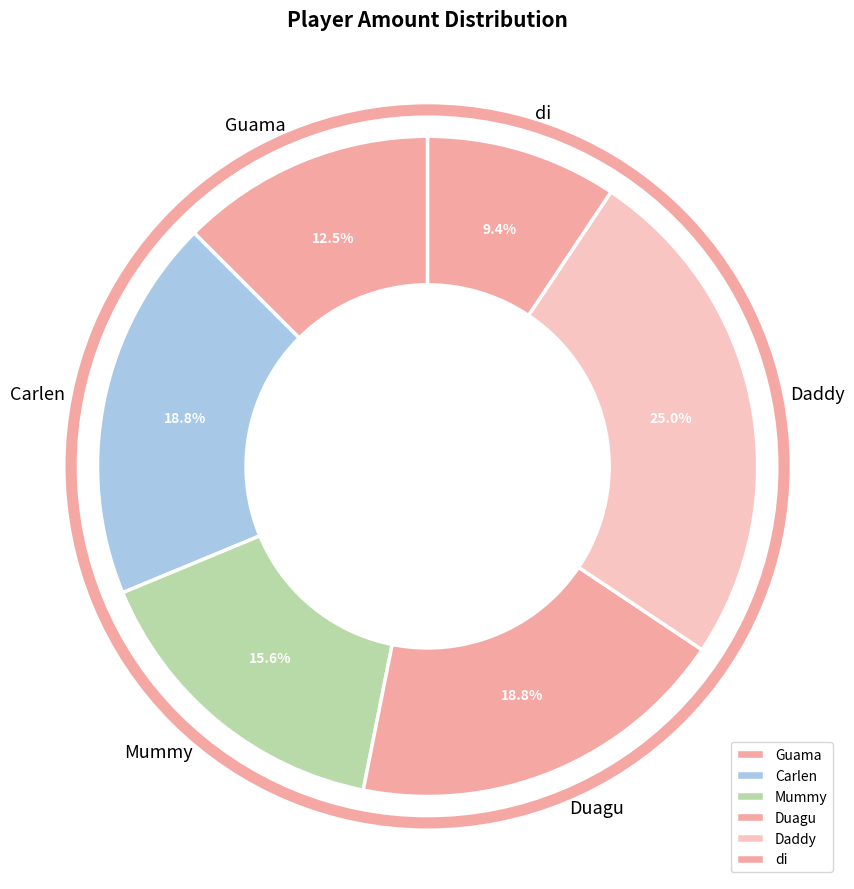

Count the number of slices in the pie.

6